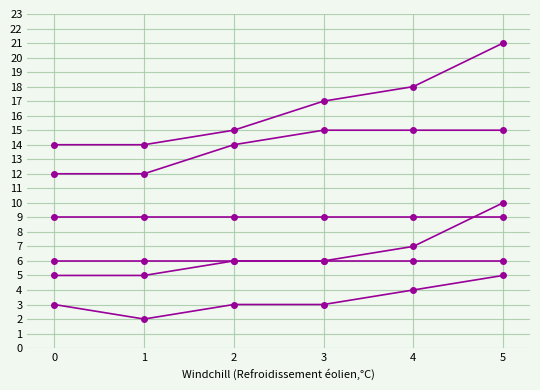

Is this an area chart (filled region under the line)?

No